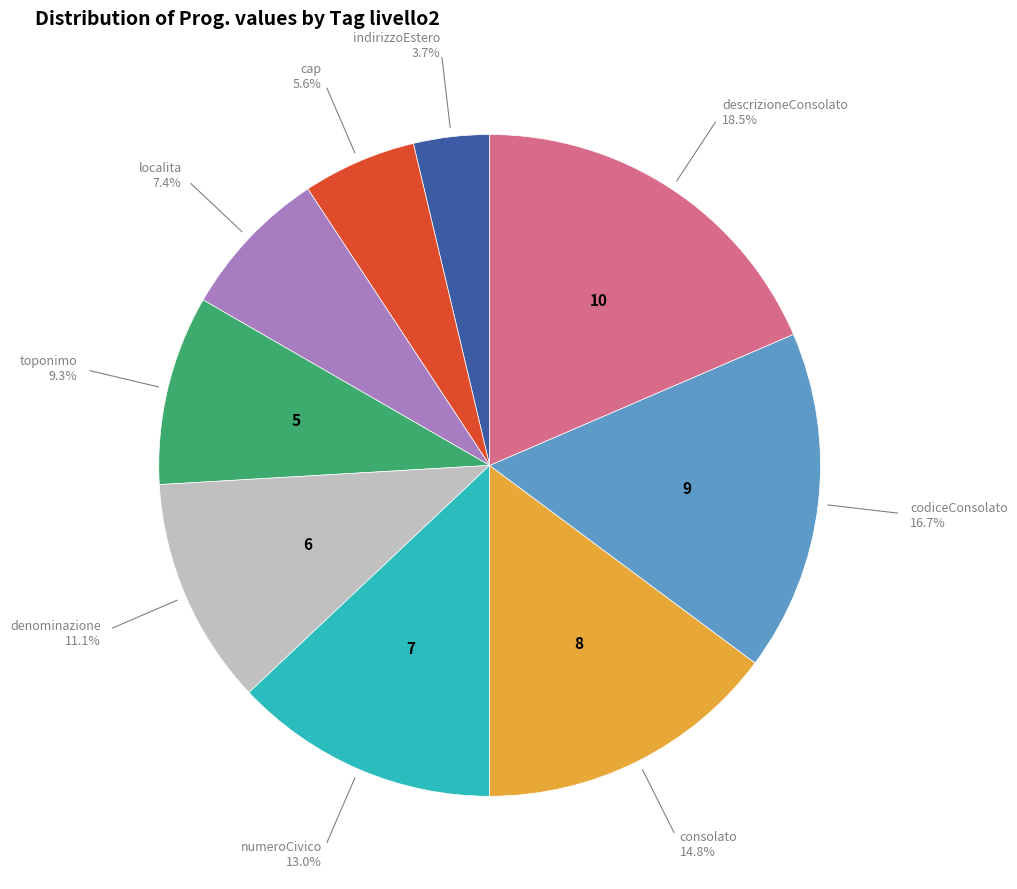

Does any single category account for the majority?

No